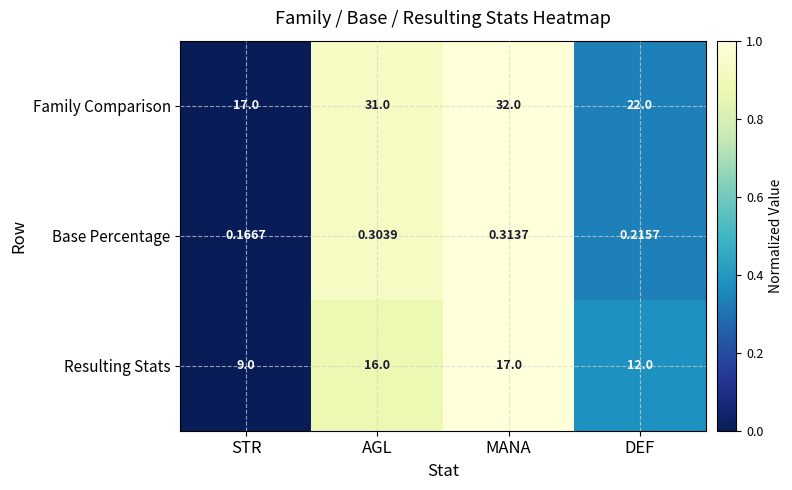

Which series has the largest total across all categories?

Family Comparison